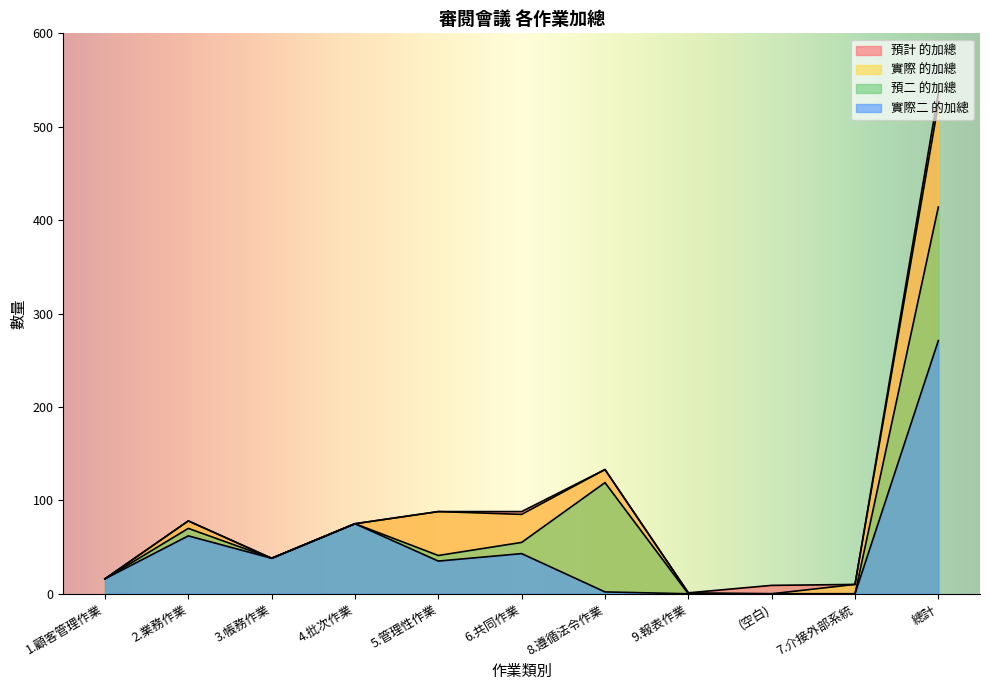

How many distinct data groups are displayed?

4